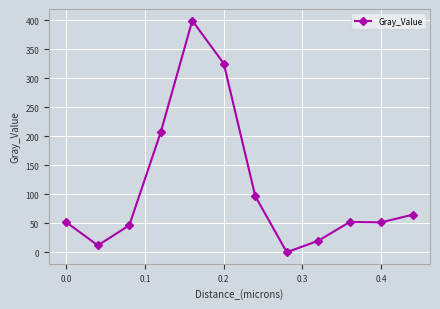

What is the average value?

110.5